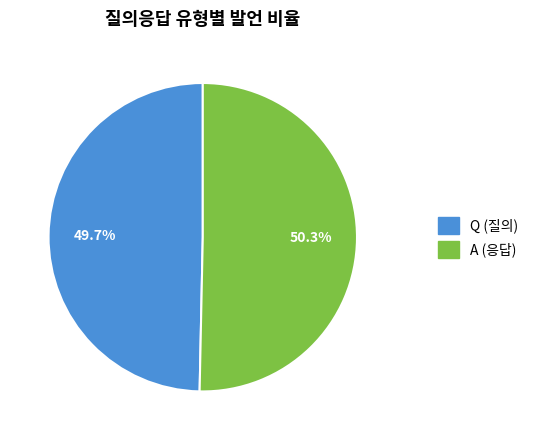

Approximately how many times larger is the value at Q compared to A?

1.0